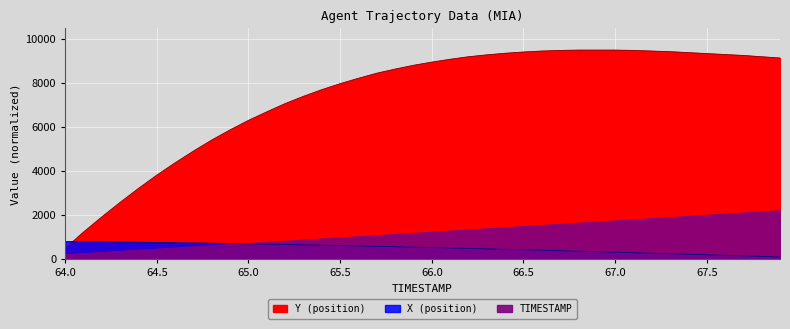

Which category has the lowest value in the Y series?

64.0